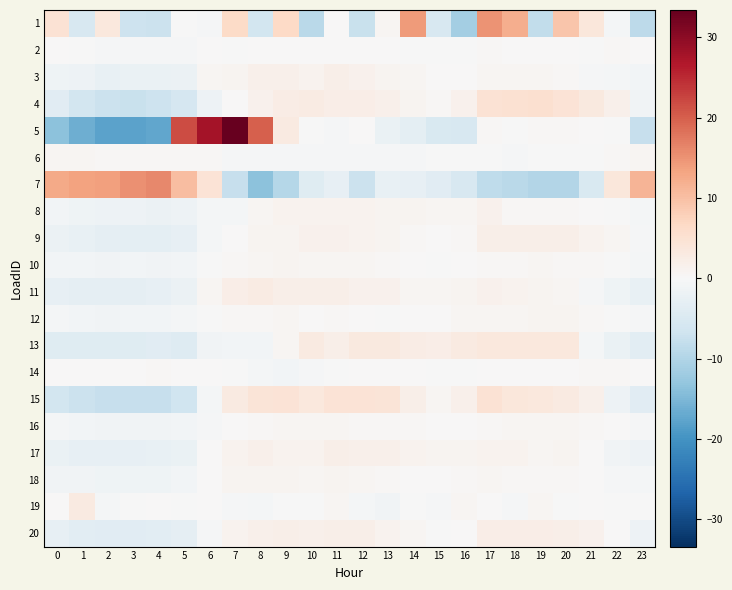

Reading left to right, what are all the values shown in this chart?

1: 0=4.9	1=-5.4	2=3.6	3=-6.9	4=-7.2	5=-0.2	6=-0.4	7=6.5	8=-6.2	9=6.7	10=-8.9	11=0.2	12=-7.3	13=0.6	14=14.2	15=-5.4	16=-11.4	17=14.9	18=12.1	19=-8.2	20=9.2	21=3.8	22=-0.7	23=-8.7
2: 0=0.0	1=-0.1	2=-0.4	3=-0.5	4=-0.5	5=-0.4	6=0.1	7=-0.1	8=0.1	9=0.2	10=0.1	11=0.1	12=0.1	13=0.1	14=-0.1	15=-0.1	16=-0.0	17=0.3	18=0.2	19=0.2	20=0.2	21=-0.0	22=0.4	23=0.2
3: 0=-1.3	1=-1.7	2=-2.4	3=-2.1	4=-2.2	5=-2.0	6=0.6	7=0.8	8=1.7	9=1.7	10=1.2	11=2.0	12=1.5	13=0.9	14=0.6	15=0.1	16=0.1	17=0.6	18=0.5	19=0.7	20=0.5	21=-0.3	22=-0.7	23=-0.8
4: 0=-3.8	1=-6.2	2=-7.3	3=-7.6	4=-6.9	5=-5.6	6=-1.8	7=0.1	8=1.5	9=2.4	10=2.6	11=2.3	12=2.2	13=1.7	14=0.9	15=0.4	16=1.3	17=4.7	18=5.2	19=5.4	20=4.6	21=3.2	22=1.6	23=-1.2
5: 0=-13.8	1=-16.3	2=-17.8	3=-17.8	4=-17.3	5=21.7	6=27.7	7=33.4	8=20.1	9=2.9	10=-0.1	11=-0.3	12=0.1	13=-2.2	14=-3.3	15=-5.2	16=-5.2	17=0.4	18=-0.1	19=0.3	20=0.4	21=0.2	22=-0.3	23=-7.6
6: 0=0.6	1=0.6	2=0.5	3=0.4	4=0.3	5=0.3	6=0.4	7=-0.3	8=-0.3	9=-0.3	10=-0.3	11=-0.3	12=-0.3	13=-0.3	14=-0.3	15=-0.3	16=-0.2	17=-0.2	18=-0.3	19=-0.3	20=-0.2	21=-0.3	22=0.5	23=0.6
7: 0=12.7	1=13.3	2=13.7	3=15.2	4=16.0	5=10.4	6=4.4	7=-7.6	8=-13.6	9=-9.6	10=-4.1	11=-2.9	12=-7.2	13=-2.4	14=-2.9	15=-3.7	16=-5.3	17=-8.4	18=-9.0	19=-9.7	20=-9.7	21=-5.1	22=3.9	23=11.4
8: 0=-0.9	1=-1.3	2=-1.7	3=-1.8	4=-1.9	5=-1.7	6=-0.6	7=-0.5	8=0.6	9=1.2	10=1.2	11=1.3	12=1.1	13=1.0	14=0.9	15=0.6	16=0.6	17=1.5	18=0.4	19=0.4	20=0.4	21=0.1	22=-0.0	23=-0.6
9: 0=-1.8	1=-2.6	2=-3.0	3=-3.2	4=-3.3	5=-2.7	6=-0.6	7=0.2	8=0.9	9=0.9	10=1.3	11=1.6	12=1.2	13=1.0	14=0.4	15=0.1	16=0.4	17=2.0	18=1.9	19=1.9	20=1.9	21=1.3	22=0.8	23=-0.4
10: 0=-0.9	1=-1.0	2=-1.1	3=-1.0	4=-1.1	5=-0.9	6=-0.1	7=0.4	8=0.7	9=0.8	10=0.5	11=0.7	12=0.6	13=0.4	14=0.2	15=-0.0	16=0.0	17=0.5	18=0.5	19=0.6	20=0.5	21=0.3	22=-0.2	23=-0.6
11: 0=-2.9	1=-3.0	2=-3.1	3=-3.1	4=-2.8	5=-1.9	6=0.6	7=2.3	8=2.6	9=1.9	10=2.0	11=2.0	12=1.4	13=1.4	14=0.8	15=0.6	16=0.8	17=1.4	18=1.2	19=1.0	20=0.7	21=-0.3	22=-1.4	23=-2.4
12: 0=-0.7	1=-0.8	2=-1.1	3=-1.0	4=-0.9	5=-0.6	6=-0.2	7=0.5	8=0.5	9=0.6	10=0.1	11=0.3	12=0.1	13=-0.1	14=0.0	15=0.1	16=0.5	17=0.8	18=0.6	19=0.8	20=0.8	21=0.3	22=-0.3	23=-0.3
13: 0=-4.1	1=-4.1	2=-4.1	3=-4.1	4=-3.7	5=-4.2	6=-1.2	7=-0.8	8=-0.8	9=0.6	10=3.0	11=1.9	12=3.2	13=3.2	14=2.4	15=2.2	16=3.0	17=3.5	18=3.5	19=3.5	20=3.5	21=-0.6	22=-2.3	23=-3.5
14: 0=0.1	1=0.1	2=0.1	3=0.1	4=0.3	5=0.2	6=0.2	7=-0.2	8=-0.6	9=-0.8	10=-0.5	11=-0.2	12=0.0	13=0.2	14=0.2	15=-0.2	16=-0.1	17=0.1	18=0.1	19=0.0	20=0.1	21=0.4	22=0.3	23=0.0
15: 0=-6.3	1=-7.1	2=-7.8	3=-7.8	4=-7.8	5=-6.6	6=-0.8	7=3.0	8=4.4	9=4.5	10=3.5	11=4.5	12=4.6	13=4.3	14=1.9	15=0.6	16=1.6	17=4.9	18=3.8	19=3.5	20=3.0	21=1.6	22=-1.7	23=-3.9
16: 0=-0.7	1=-1.0	2=-1.1	3=-1.1	4=-1.1	5=-1.0	6=-0.4	7=0.1	8=0.5	9=0.6	10=0.6	11=0.6	12=0.5	13=0.4	14=0.3	15=0.2	16=0.2	17=0.4	18=0.6	19=0.6	20=0.6	21=0.4	22=0.1	23=-0.3
17: 0=-2.3	1=-2.7	2=-2.7	3=-2.7	4=-2.6	5=-2.1	6=0.0	7=1.3	8=1.7	9=1.3	10=1.3	11=1.8	12=1.7	13=1.7	14=1.2	15=1.0	16=1.0	17=1.3	18=1.1	19=0.7	20=0.8	21=0.2	22=-1.3	23=-1.7
18: 0=-1.1	1=-1.2	2=-1.4	3=-1.4	4=-1.3	5=-0.9	6=0.2	7=0.8	8=0.9	9=1.0	10=0.6	11=0.8	12=0.7	13=0.5	14=0.2	15=0.1	16=0.3	17=0.7	18=0.5	19=0.5	20=0.4	21=0.2	22=-0.4	23=-0.7
19: 0=0.0	1=3.1	2=-0.6	3=-0.1	4=0.2	5=-0.2	6=0.0	7=-0.4	8=-0.6	9=-0.0	10=-0.1	11=0.5	12=-0.6	13=-1.2	14=-0.2	15=-0.3	16=0.6	17=0.0	18=-0.3	19=0.6	20=-0.2	21=0.1	22=-0.1	23=-0.3
20: 0=-2.7	1=-3.4	2=-3.8	3=-3.9	4=-3.6	5=-3.0	6=-0.5	7=1.2	8=1.8	9=2.0	10=1.7	11=2.0	12=1.9	13=1.1	14=0.7	15=-0.0	16=0.1	17=2.1	18=2.2	19=2.3	20=1.9	21=1.4	22=0.0	23=-1.6